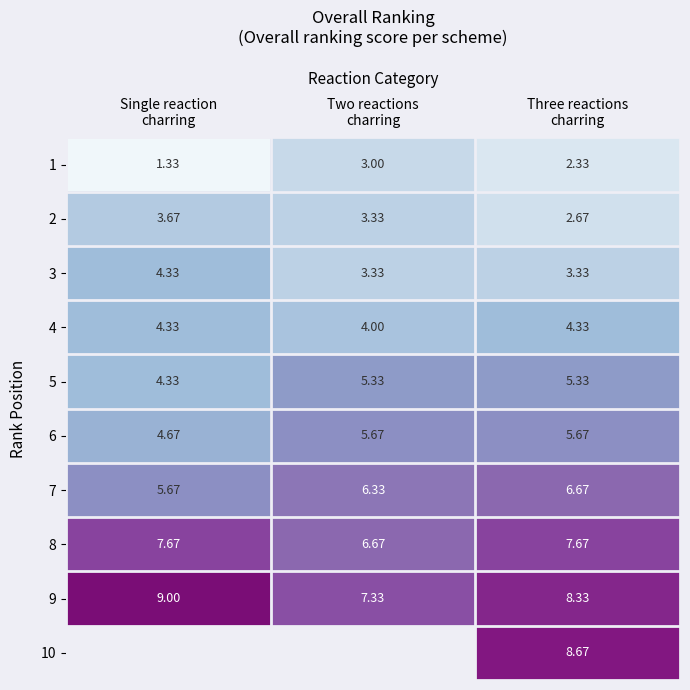

Between Single reaction
charring and Three reactions
charring, which is larger?

Three reactions
charring